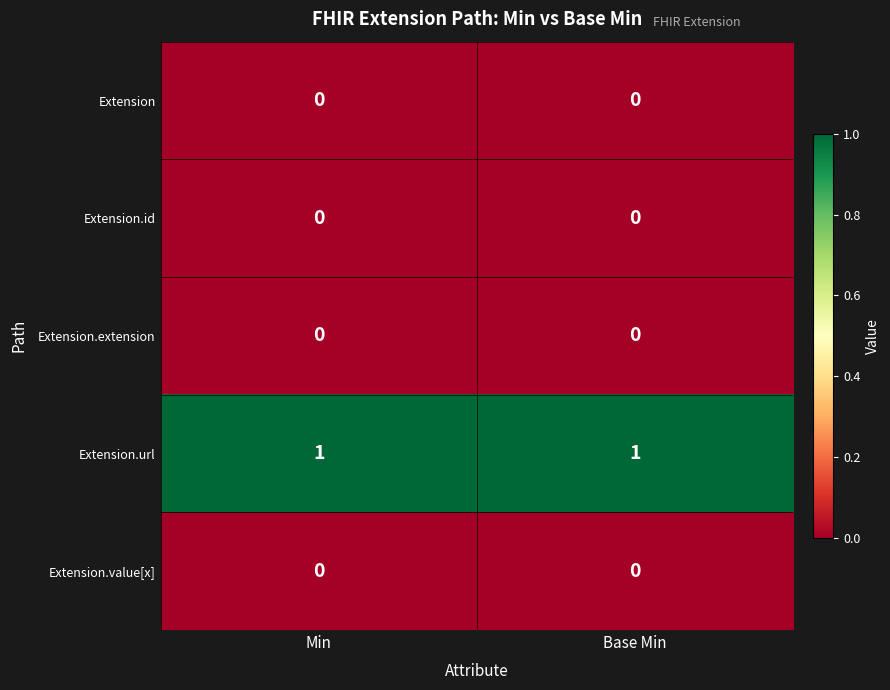

True or false: Extension.url has a value of 1 at Min.

True